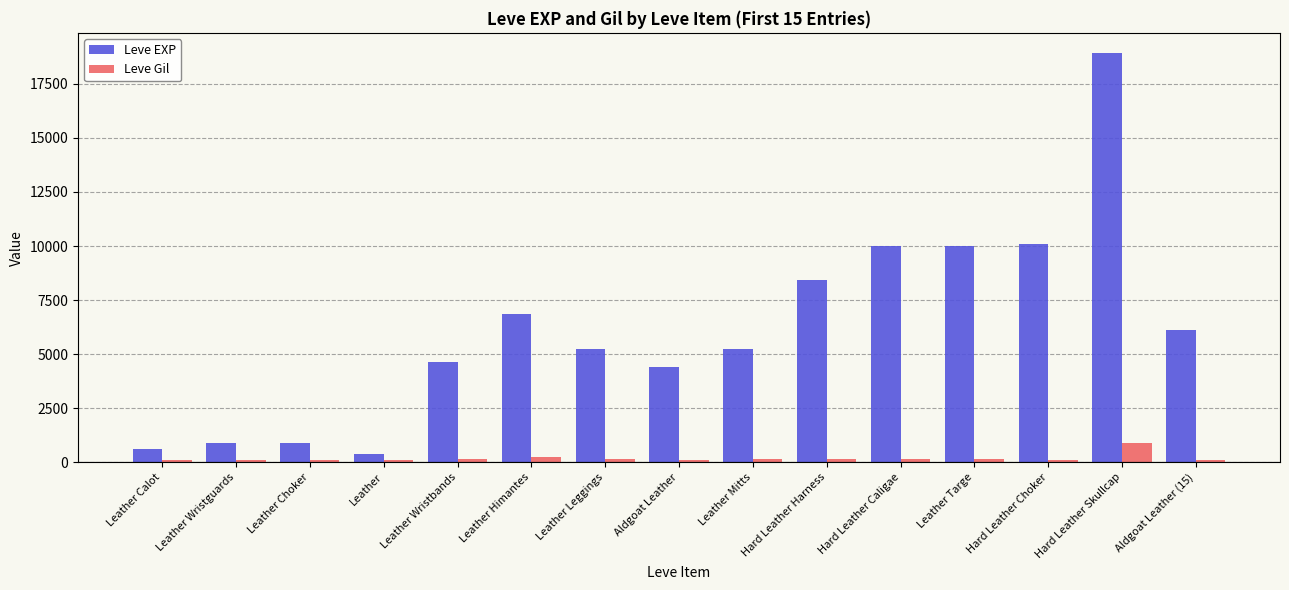

What is the approximate value of Leve Gil at Hard Leather Skullcap?

910